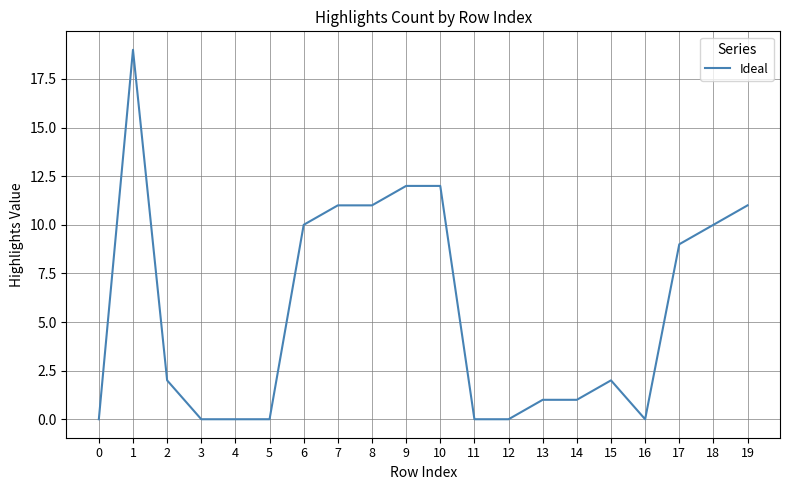

The chart shows a value of 33 at 1. True or false?

False